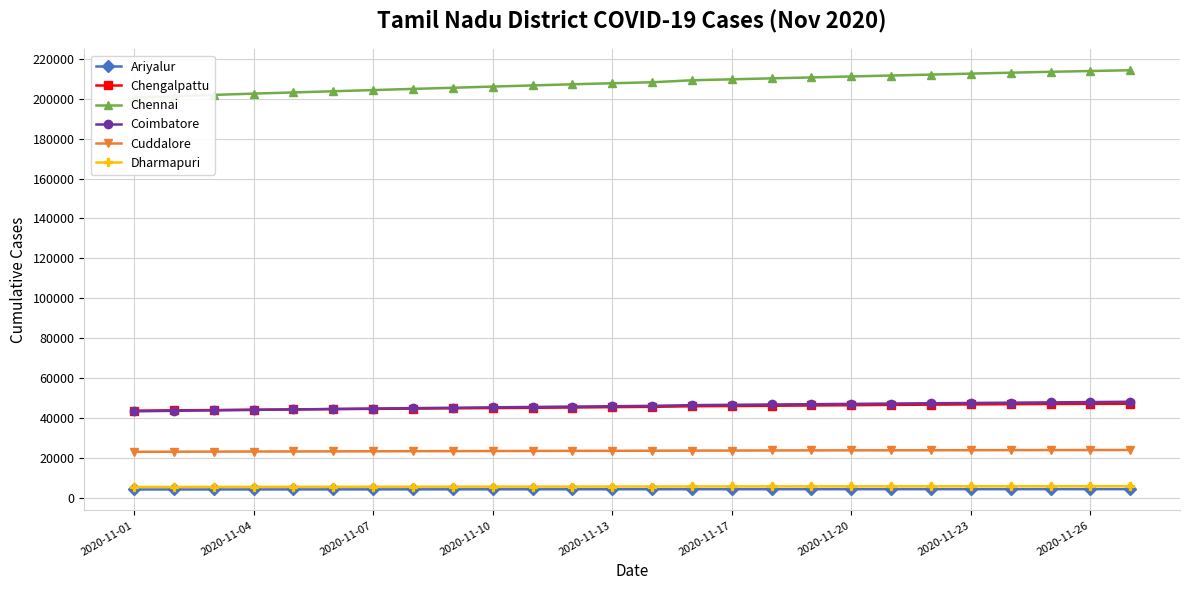

What is the average value of the Cuddalore series?

23742